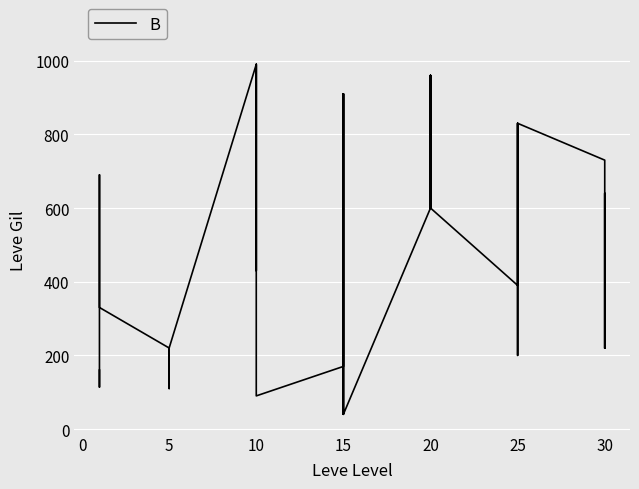

Reading left to right, list all the values displayed in this chart.

160	114	115	690	690	330	220	110	220	220	220	220	990	430	990	990	990	90	170	910	170	40	910	40	600	960	600	600	960	600	390	820	830	200	200	830	730	220	640	220